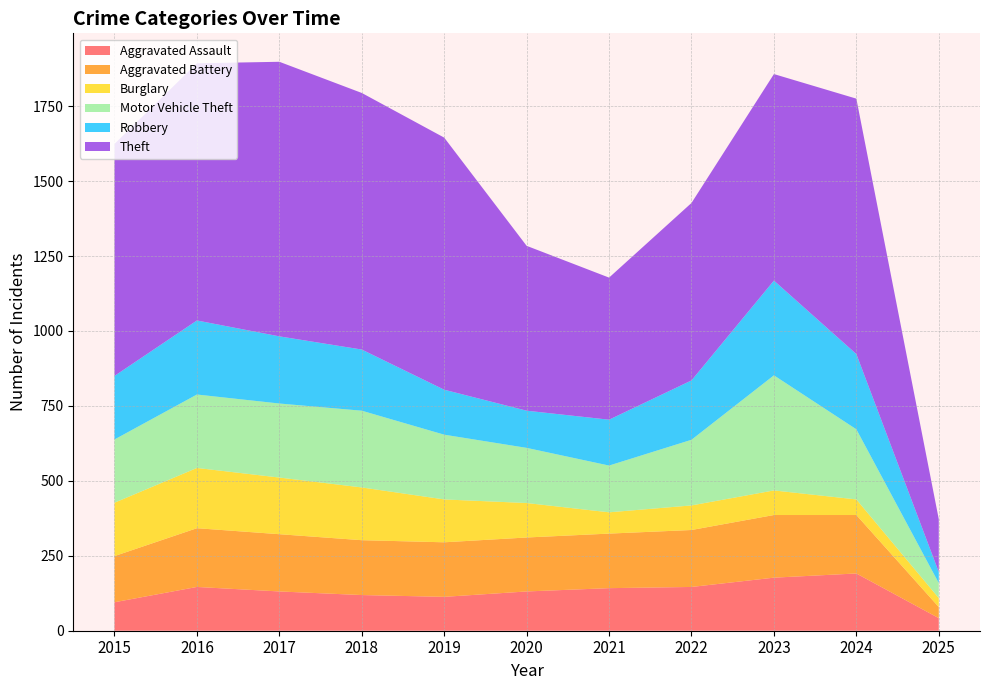

Reading left to right, what are all the values shown in this chart?

Aggravated Assault: 95	146	131	119	113	131	142	146	177	191	42
Aggravated Battery: 154	196	191	183	182	180	182	190	209	195	37
Burglary: 178	201	189	176	143	115	71	82	82	52	30
Motor Vehicle Theft: 211	245	247	256	216	184	156	219	384	234	50
Robbery: 212	247	224	204	150	124	153	198	316	251	37
Theft: 774	858	916	856	841	550	474	592	689	852	176